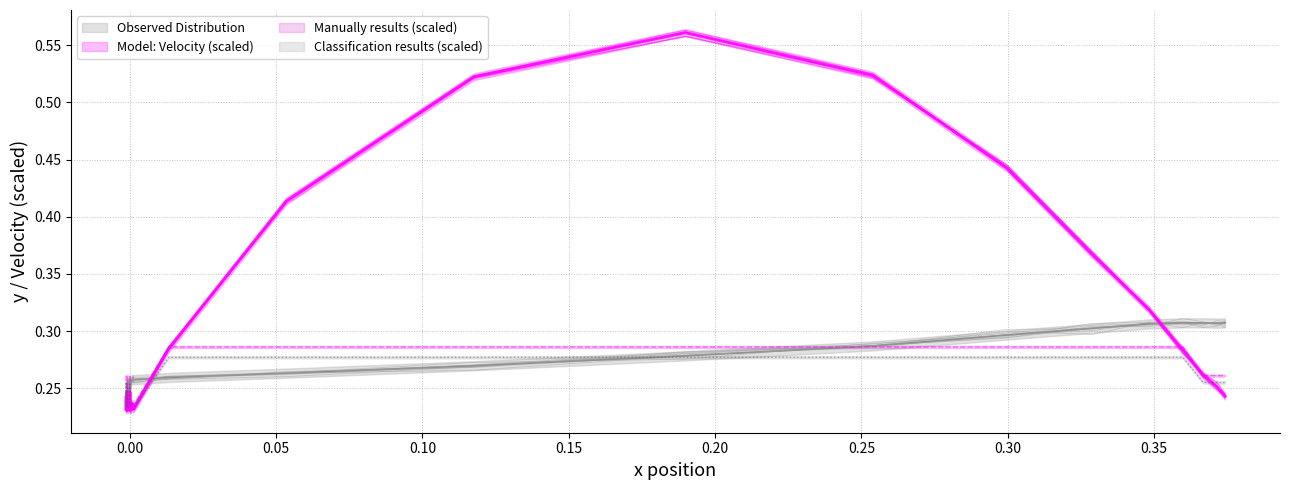

What is the sum of all values?

10.5